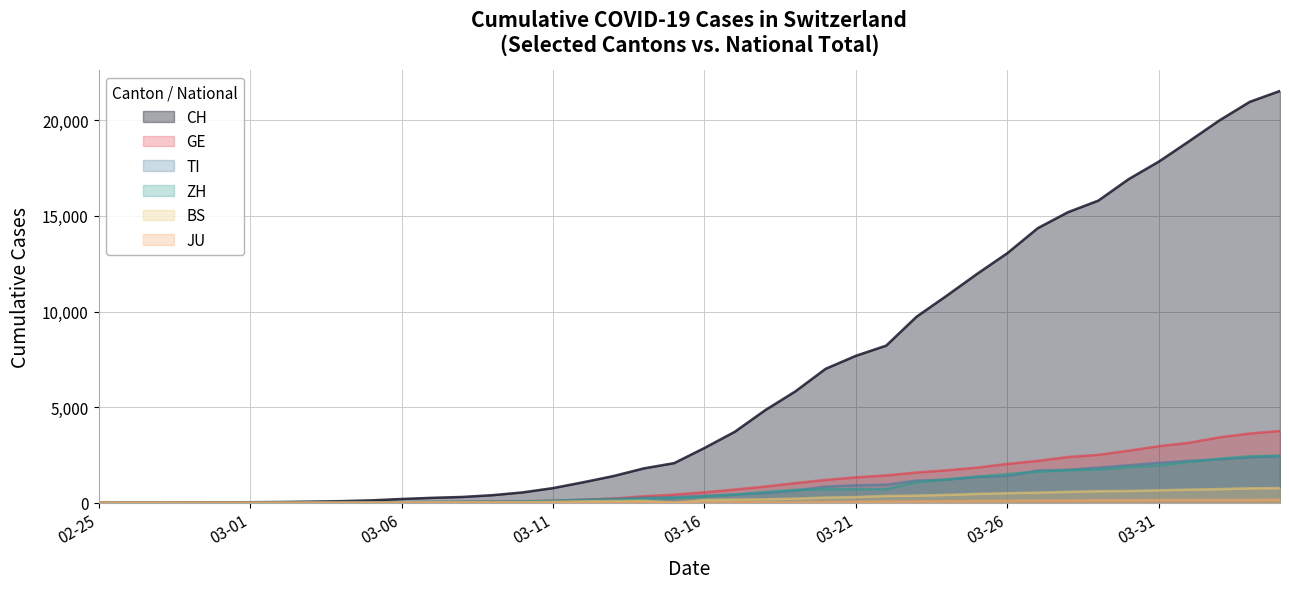

Which series has the largest total across all categories?

CH